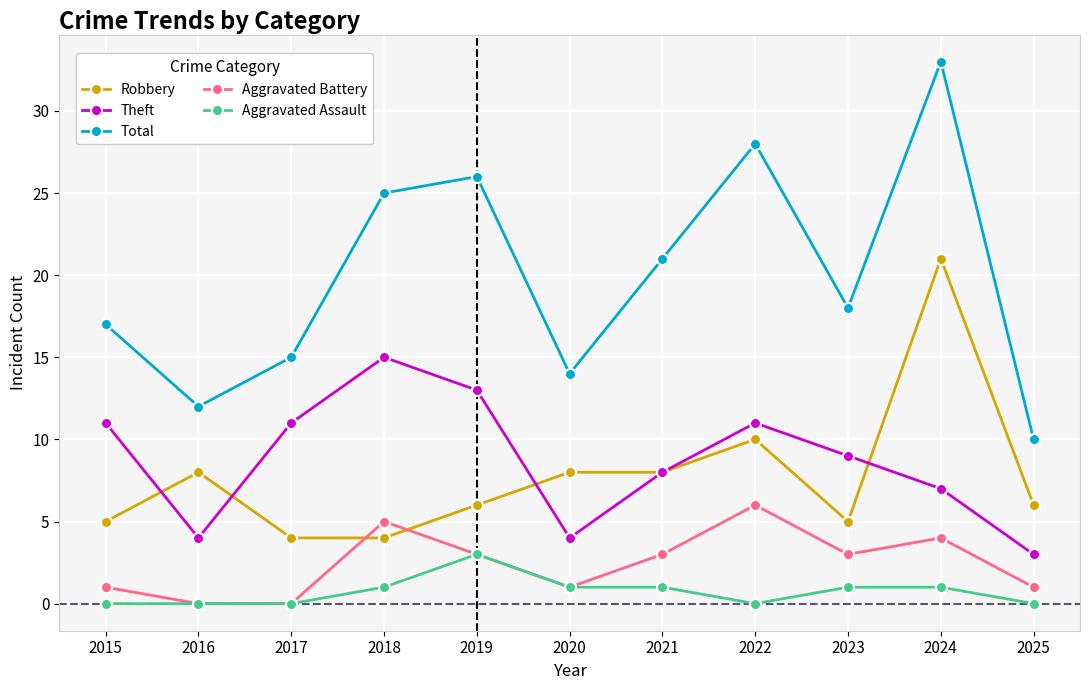

What is the spread (max minus min) of values at 2016?

12